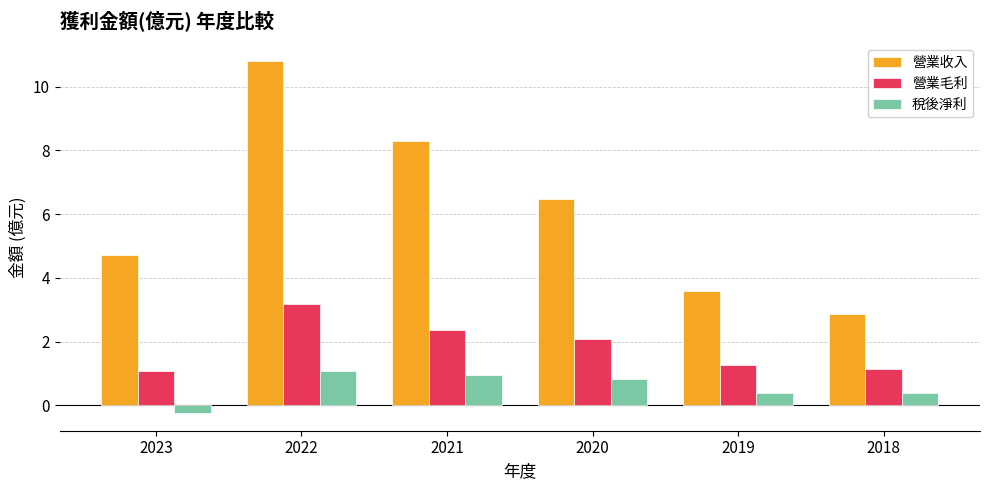

What is the difference between the highest and lowest values at 2021?

7.3